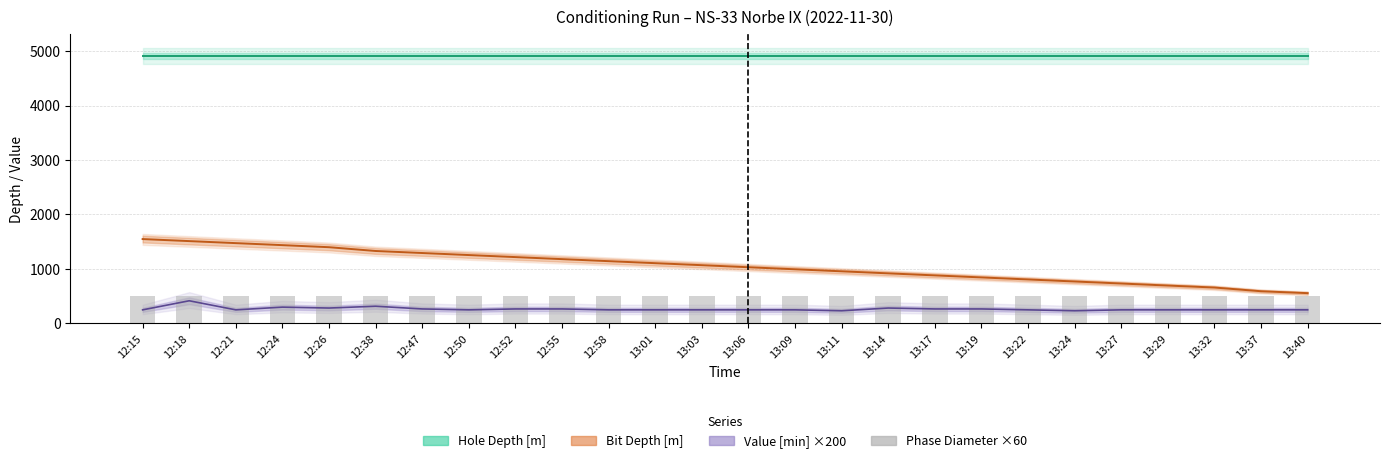

How many data points in Bit Depth [m] are above 1069?

13